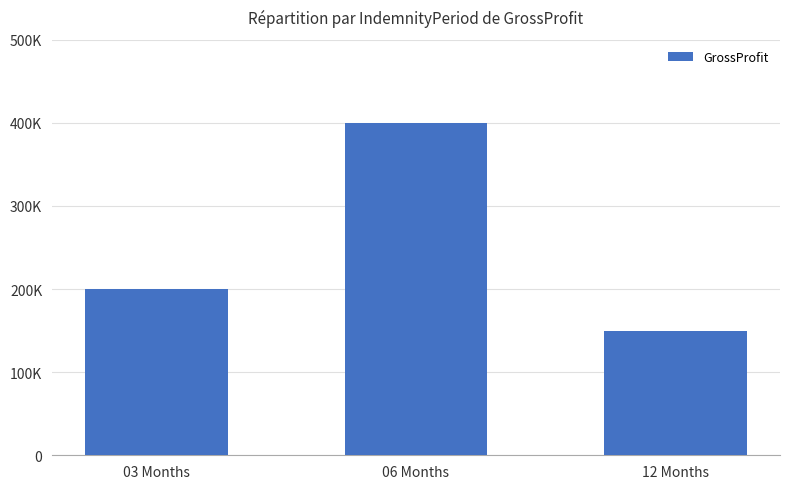

What value does the data have at 03 Months?

200000